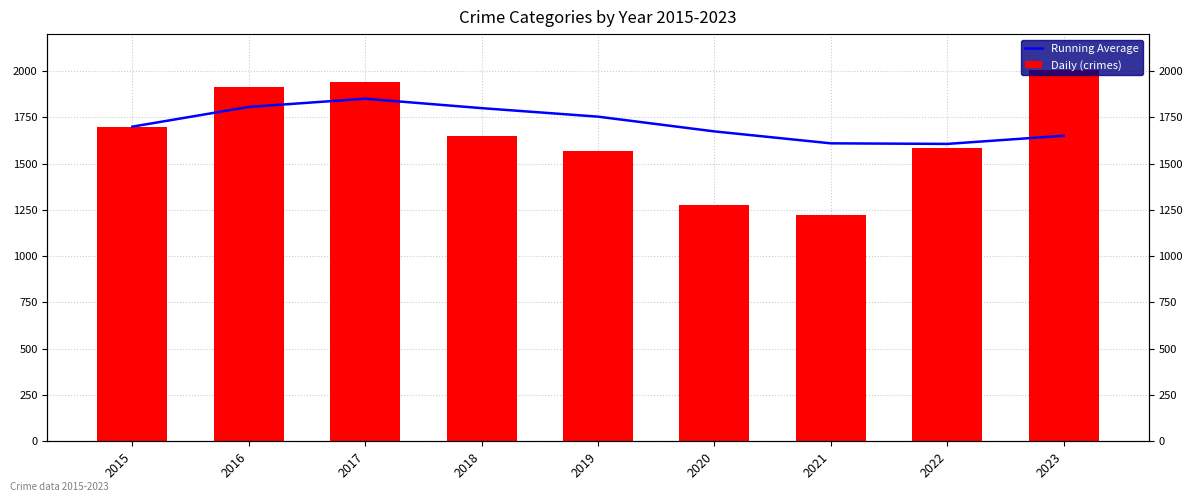

How many distinct data groups are displayed?

2